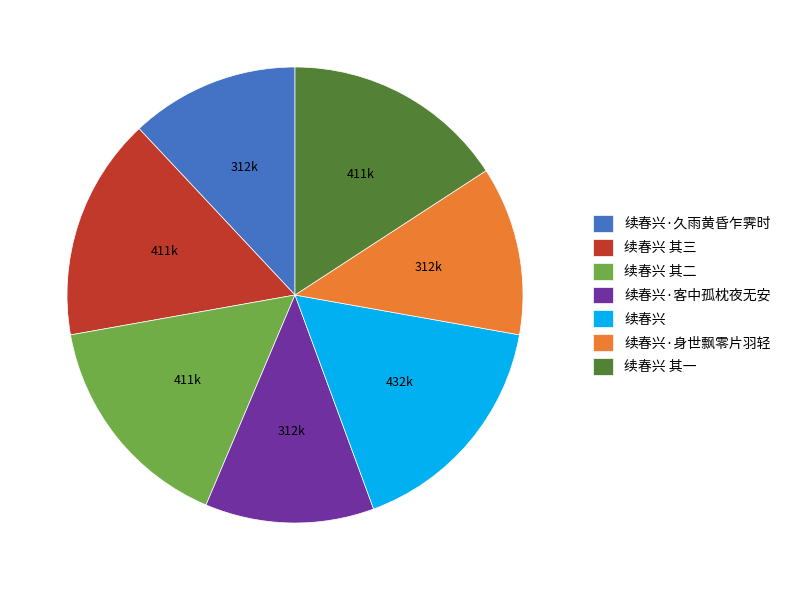

Which slice is the largest?

续春兴